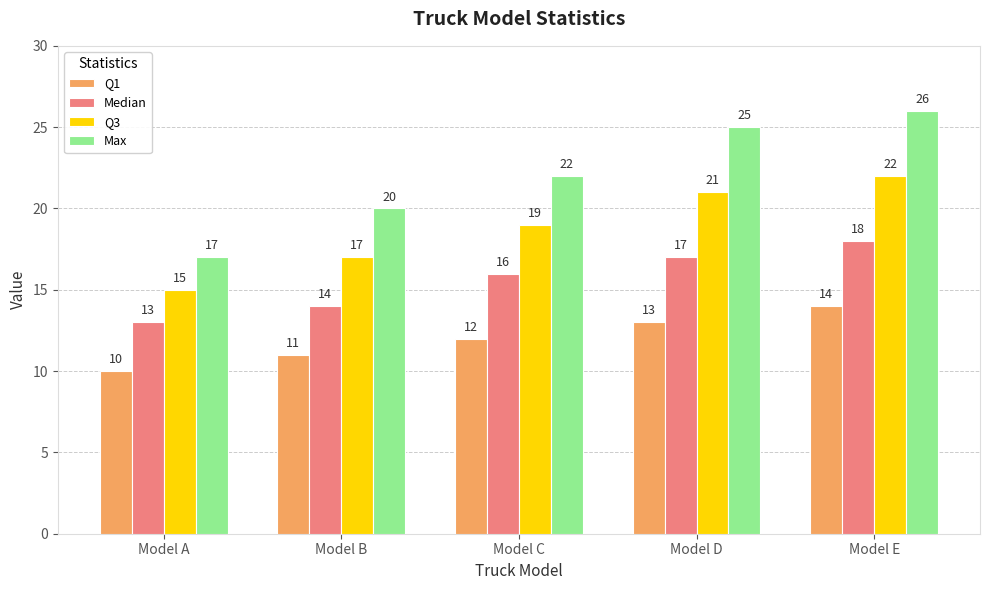

What are all the series names shown in the legend?

Q1, Median, Q3, Max